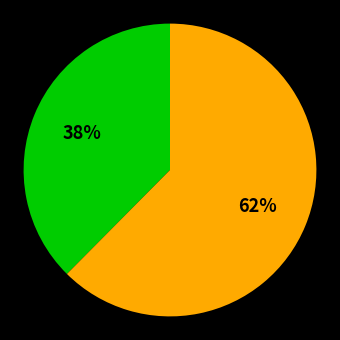

Does any single category account for the majority?

Yes